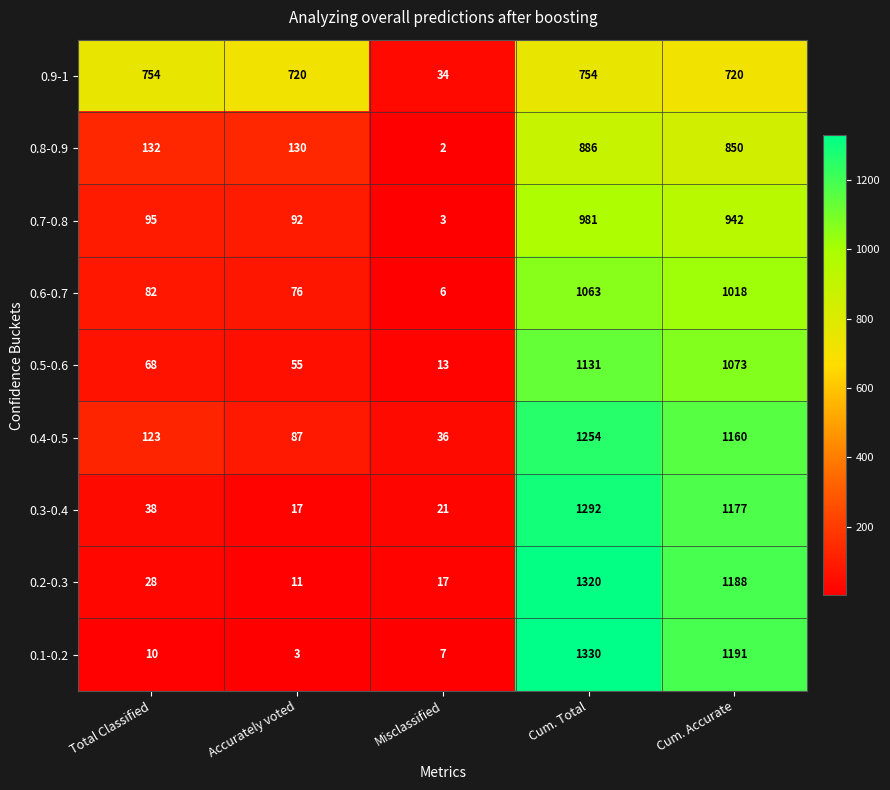

What is the average value of the 0.4-0.5 series?

532